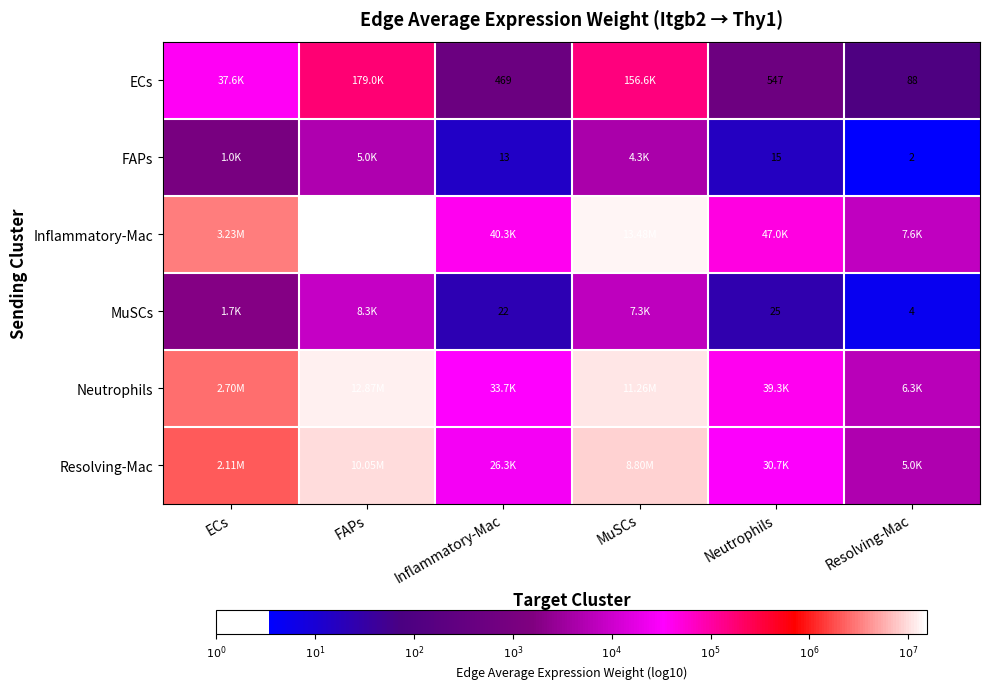

List the labels in order of MuSCs value, largest first.

FAPs, MuSCs, ECs, Neutrophils, Inflammatory-Mac, Resolving-Mac